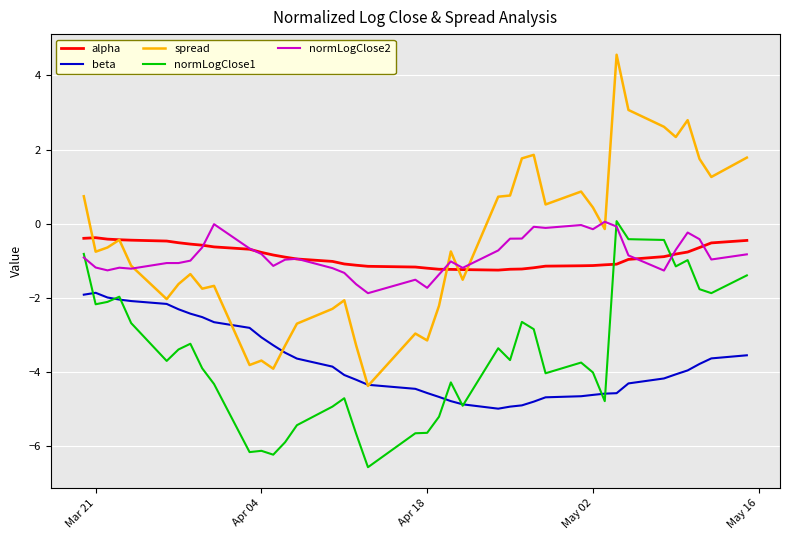

Which series has the widest spread of values?

spread